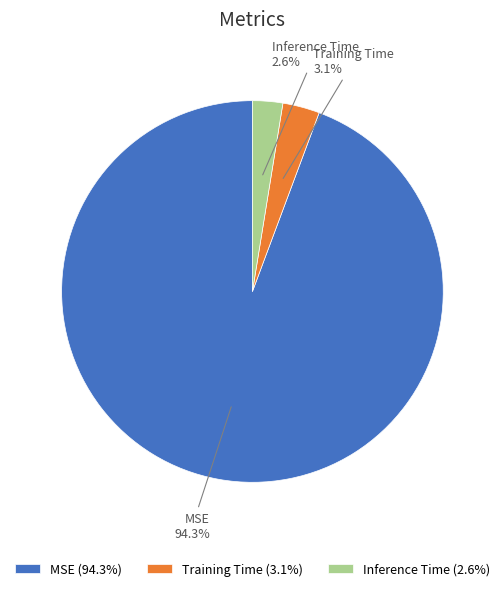

Which slice is the largest?

MSE